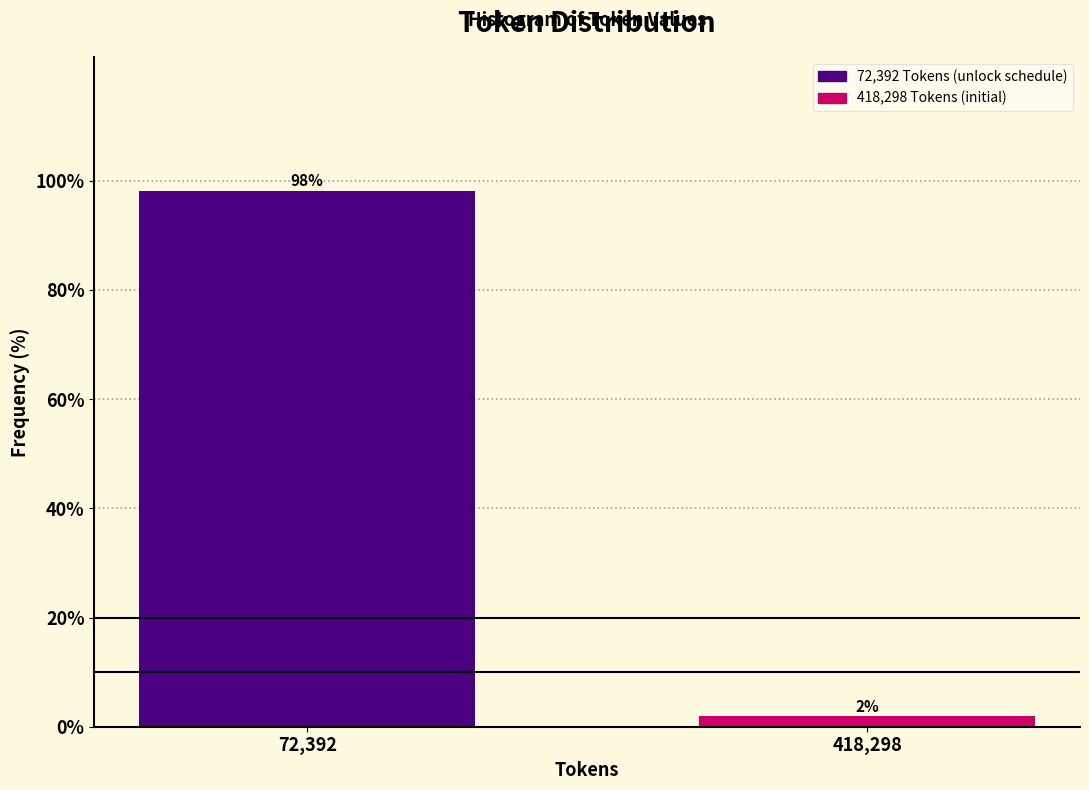

What is the average value?

50.0